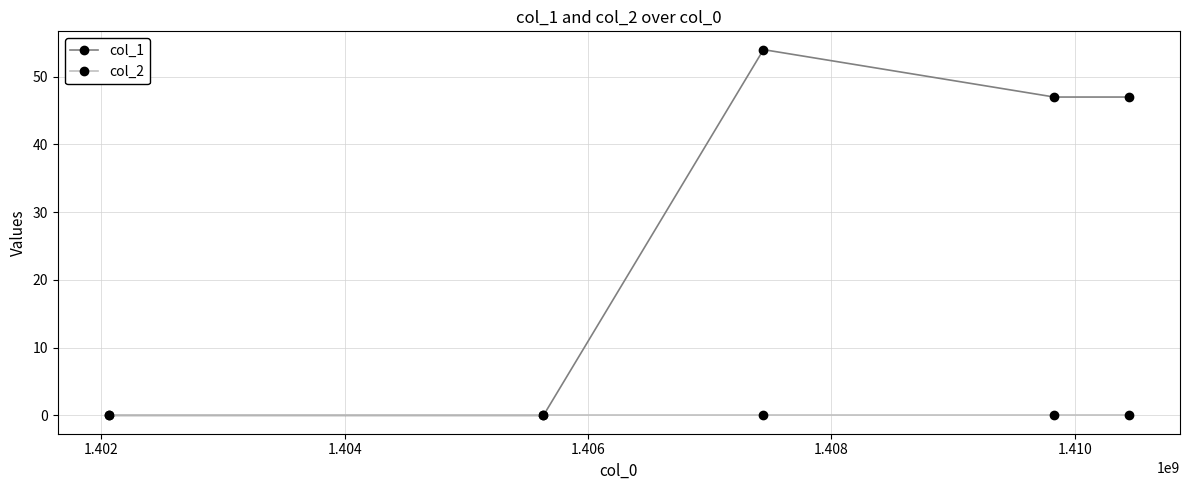

What is the greatest value displayed?

54